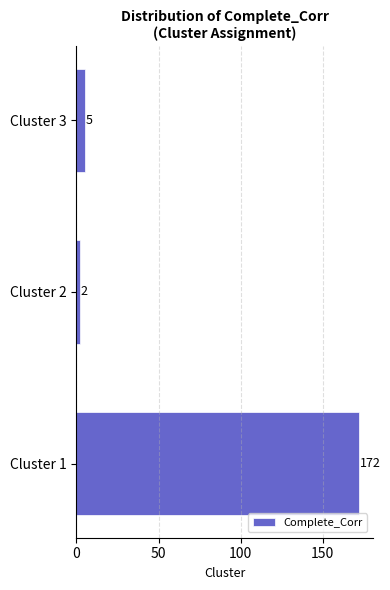

Reading bottom to top, extract all data points from this chart.

172	2	5